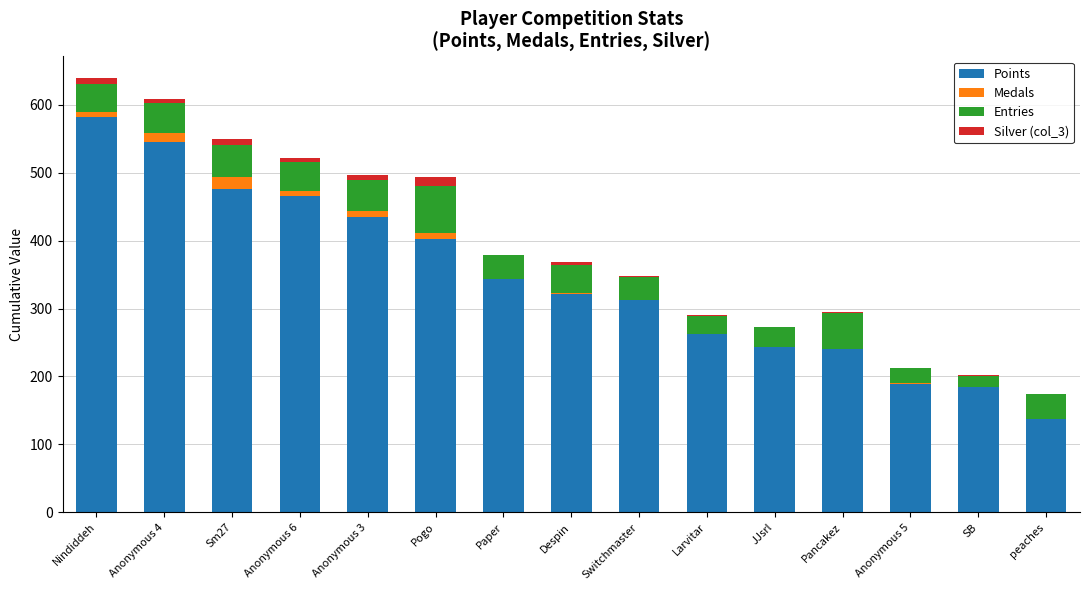

True or false: Points has a value of 582 at Nindiddeh.

True